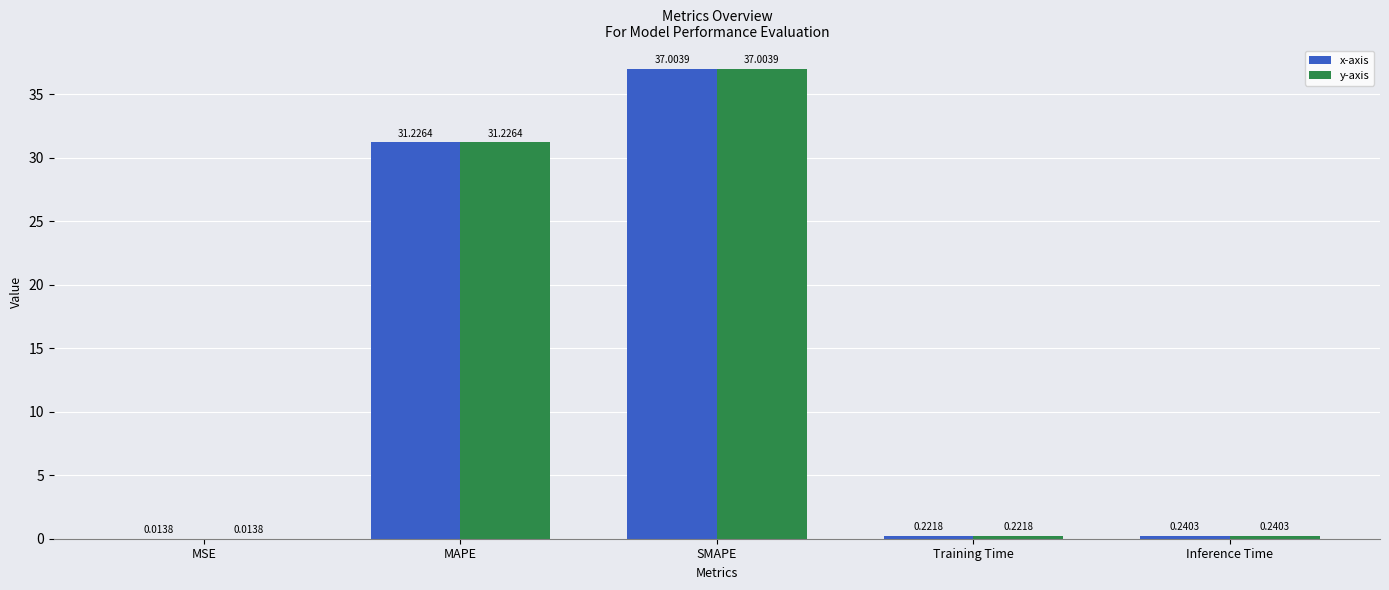

What is the sum of the x-axis values at Training Time and SMAPE?

37.2